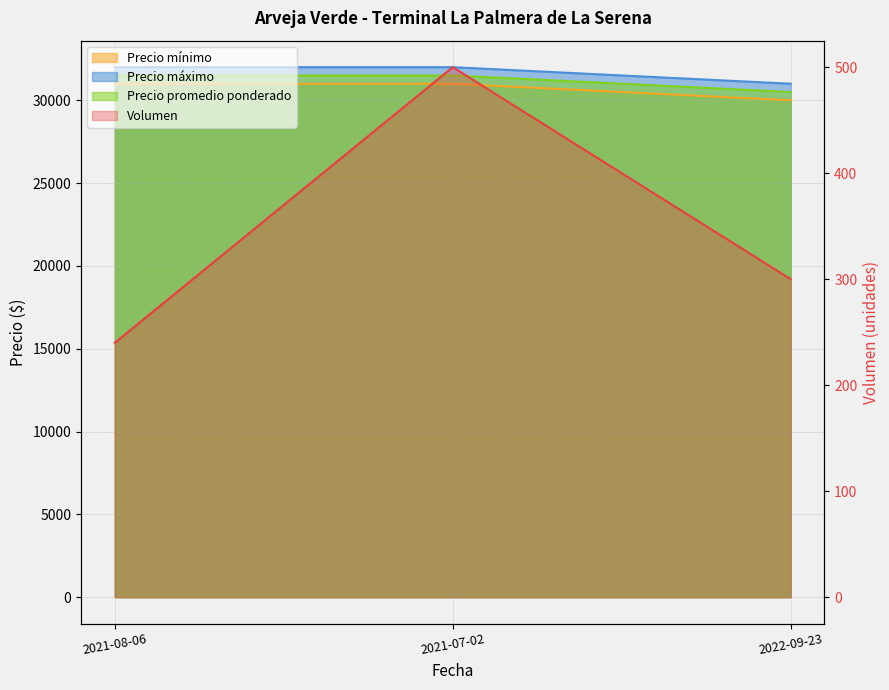

The Precio máximo series shows 31000 at 2022-09-23. True or false?

True